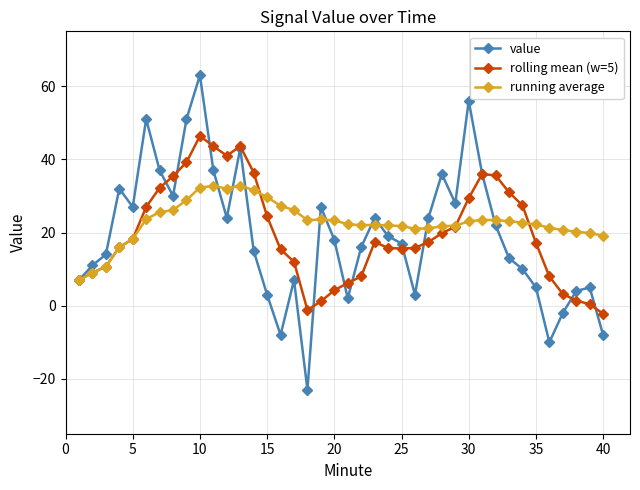

What is the maximum value for rolling mean (w=5)?

46.4